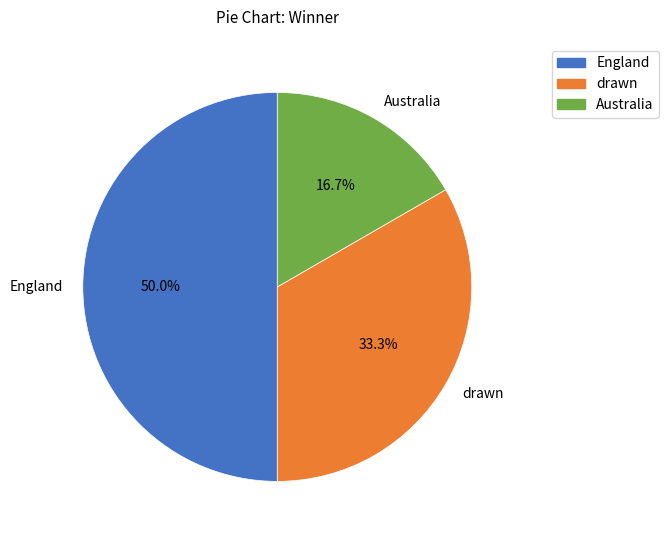

What percentage is NOT represented by England?

50.0%